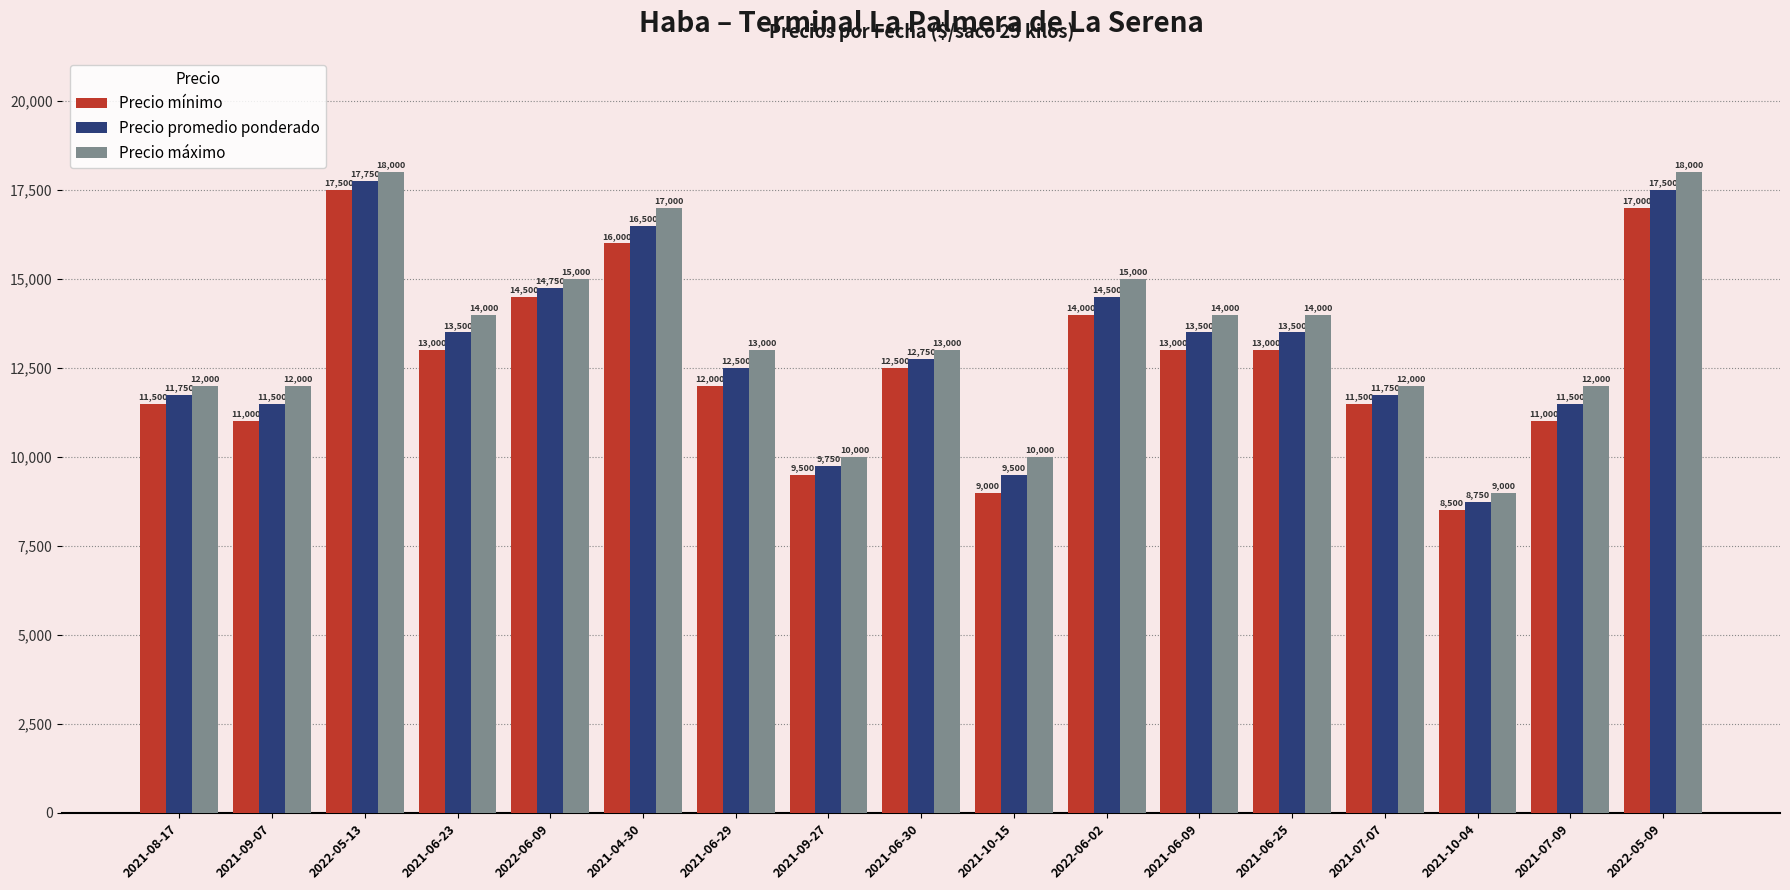

How many groups of bars are there?

17